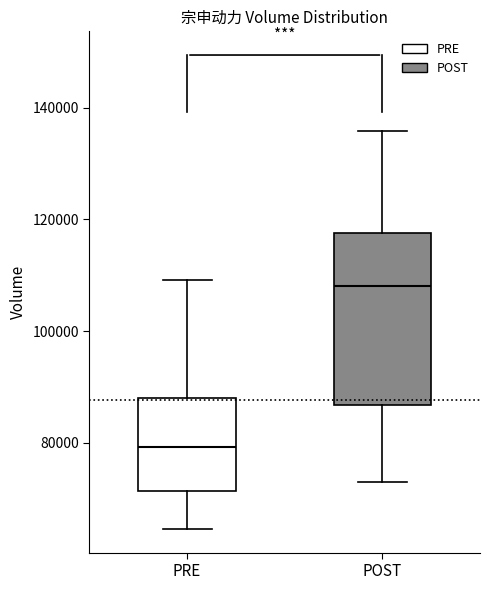

Reading left to right, transcribe this box plot: for each box, give where its median line is, the range the box spans, and where its two whiskers end, as read against the y-axis. The values are not printed on the chart, so give them approximately, as read against the axis.

PRE: median 80000, box 72000 to 88000, whiskers 64000 to 110000
POST: median 108000, box 86000 to 118000, whiskers 74000 to 136000